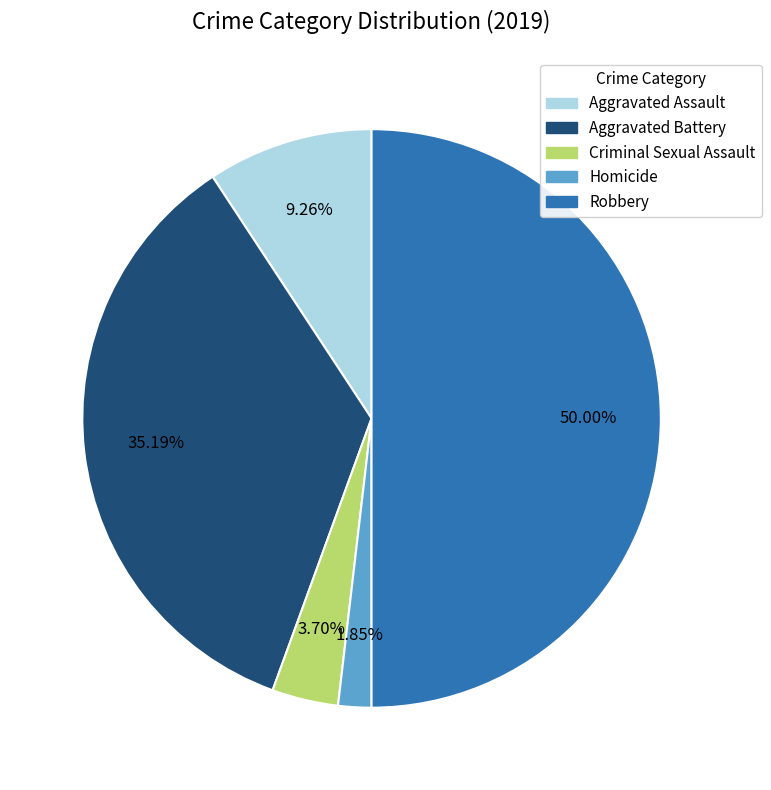

To the nearest percent, what portion does Homicide represent?

2%